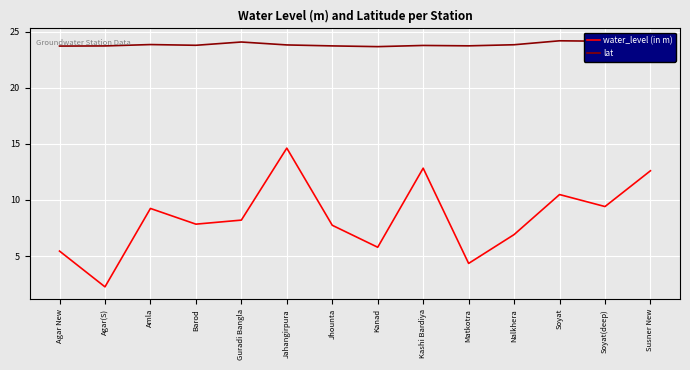

The value of lat at Jahangirpura is 40.2. True or false?

False